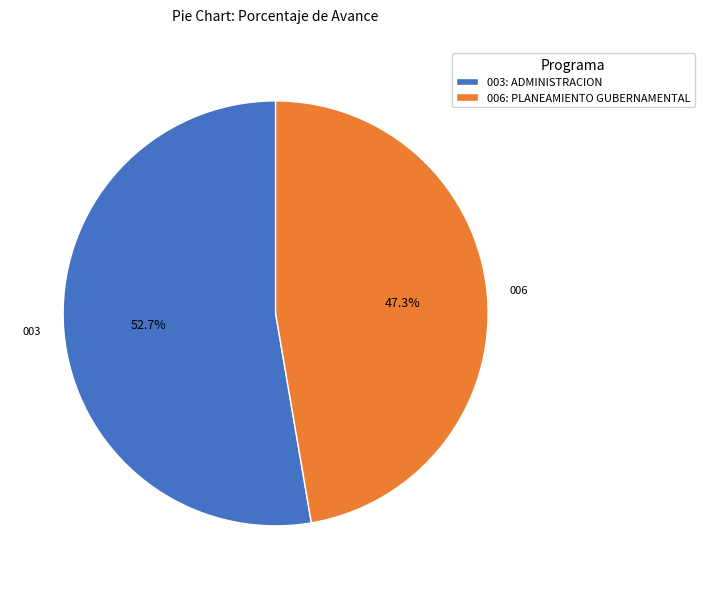

Which slice is the smallest?

006: PLANEAMIENTO GUBERNAMENTAL